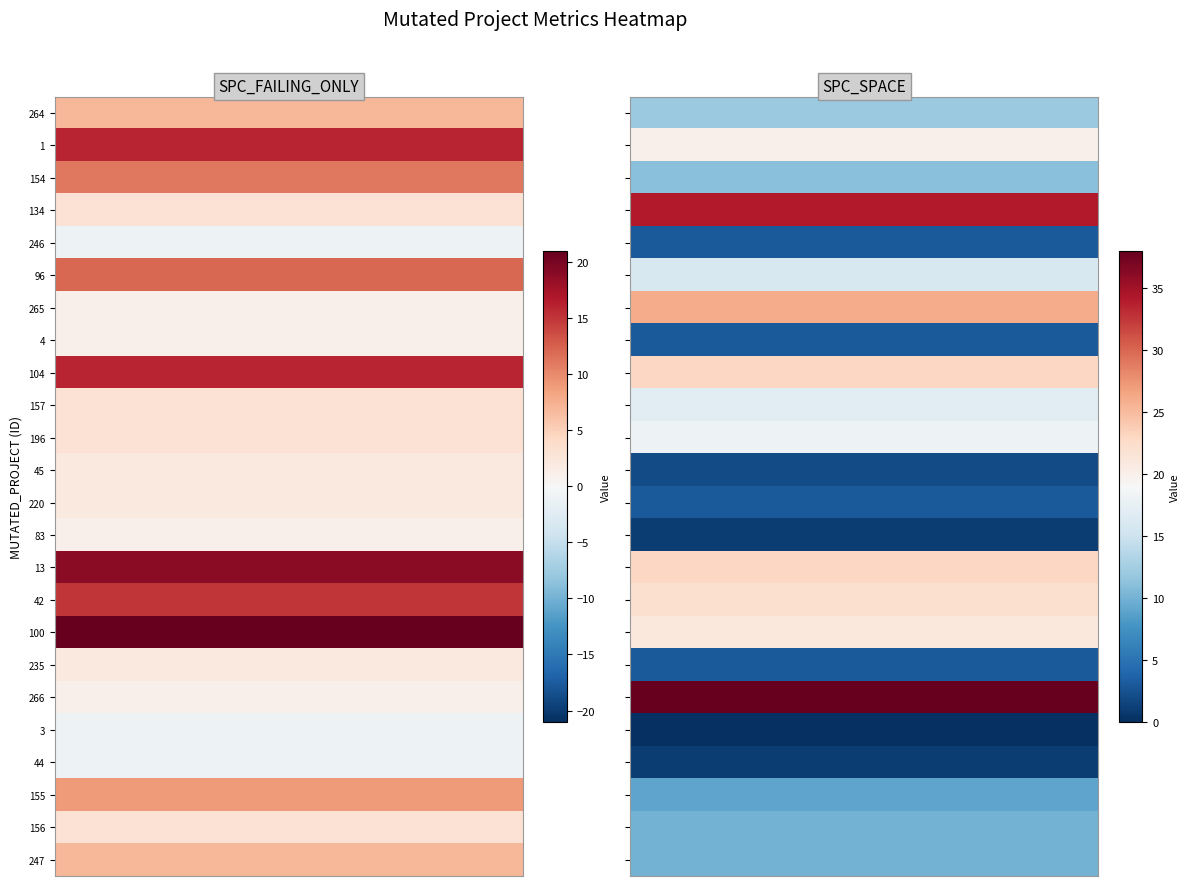

Reading left to right, list all the values displayed in this chart.

_MultipleBugs_.NOB_1.ID_264: 7	12
_MultipleBugs_.NOB_1.ID_1: 16	20
_MultipleBugs_.NOB_1.ID_154: 11	11
_MultipleBugs_.NOB_1.ID_134: 3	34
_MultipleBugs_.NOB_1.ID_246: -1	3
_MultipleBugs_.NOB_1.ID_96: 12	16
_MultipleBugs_.NOB_1.ID_265: 1	26
_MultipleBugs_.NOB_1.ID_4: 1	3
_MultipleBugs_.NOB_1.ID_104: 16	23
_MultipleBugs_.NOB_1.ID_157: 3	17
_MultipleBugs_.NOB_1.ID_196: 3	18
_MultipleBugs_.NOB_1.ID_45: 2	2
_MultipleBugs_.NOB_1.ID_220: 2	3
_MultipleBugs_.NOB_1.ID_83: 1	1
_MultipleBugs_.NOB_1.ID_13: 19	23
_MultipleBugs_.NOB_1.ID_42: 15	22
_MultipleBugs_.NOB_1.ID_100: 21	21
_MultipleBugs_.NOB_1.ID_235: 2	3
_MultipleBugs_.NOB_1.ID_266: 1	38
_MultipleBugs_.NOB_1.ID_3: -1	0
_MultipleBugs_.NOB_1.ID_44: -1	1
_MultipleBugs_.NOB_1.ID_155: 9	9
_MultipleBugs_.NOB_1.ID_156: 3	10
_MultipleBugs_.NOB_1.ID_247: 7	10